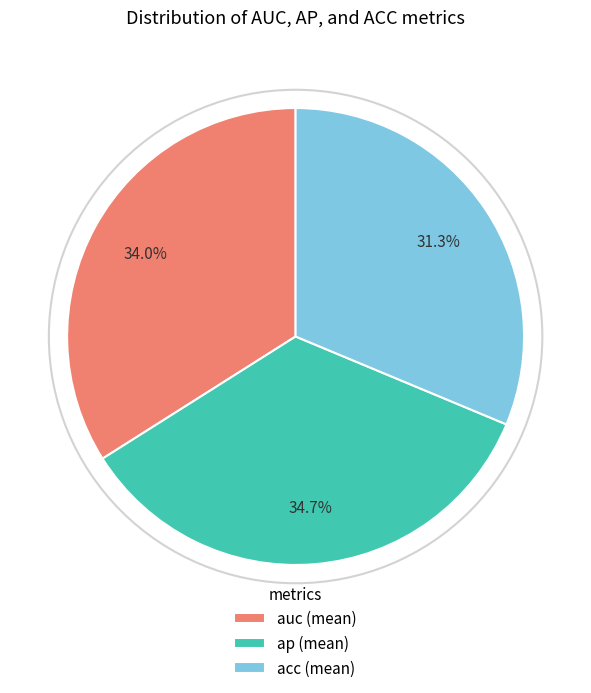

What is the largest slice in the pie chart?

ap (mean)